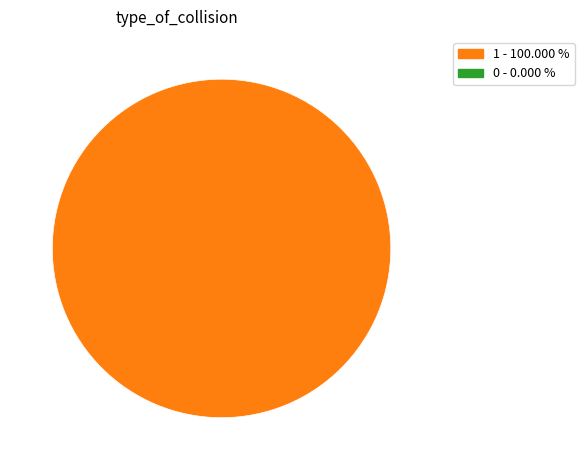

Count the number of slices in the pie.

1